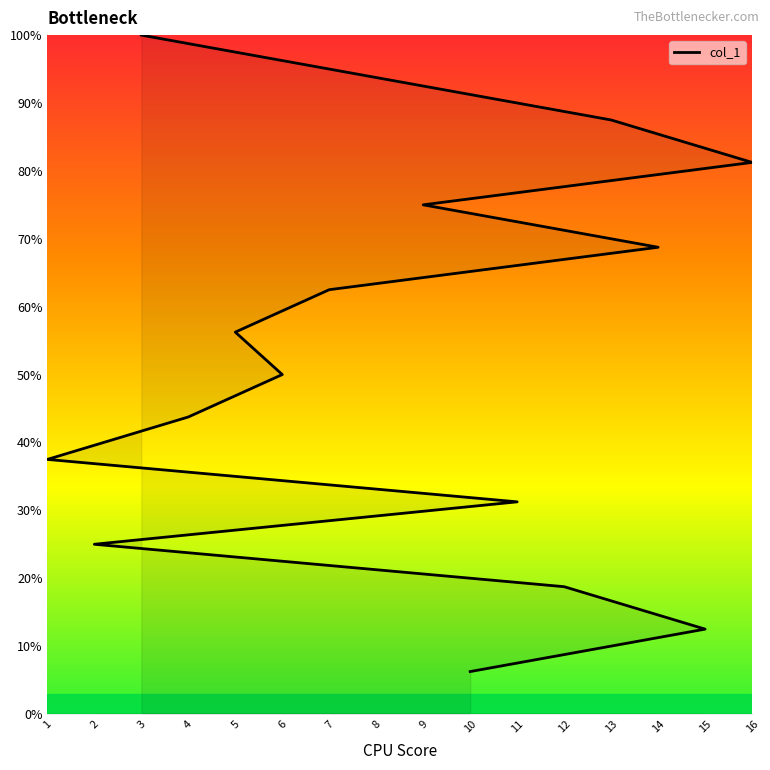

True or false: the data shows 25.0 at 2.

True